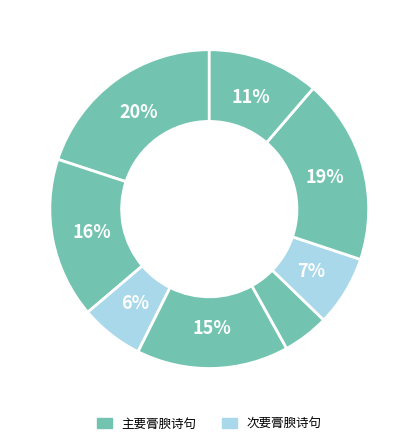

Does any single category account for the majority?

No